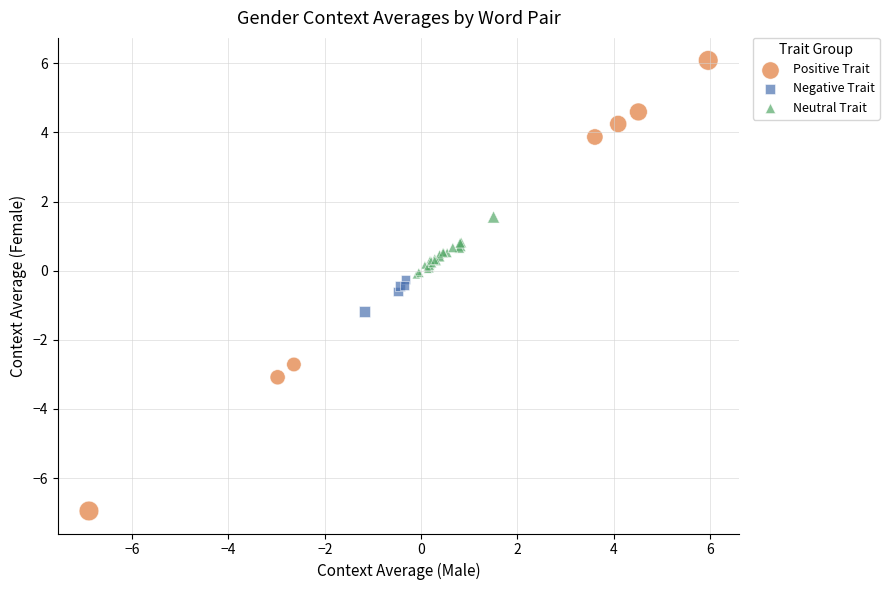

Which series reaches the minimum Y coordinate?

Positive Trait